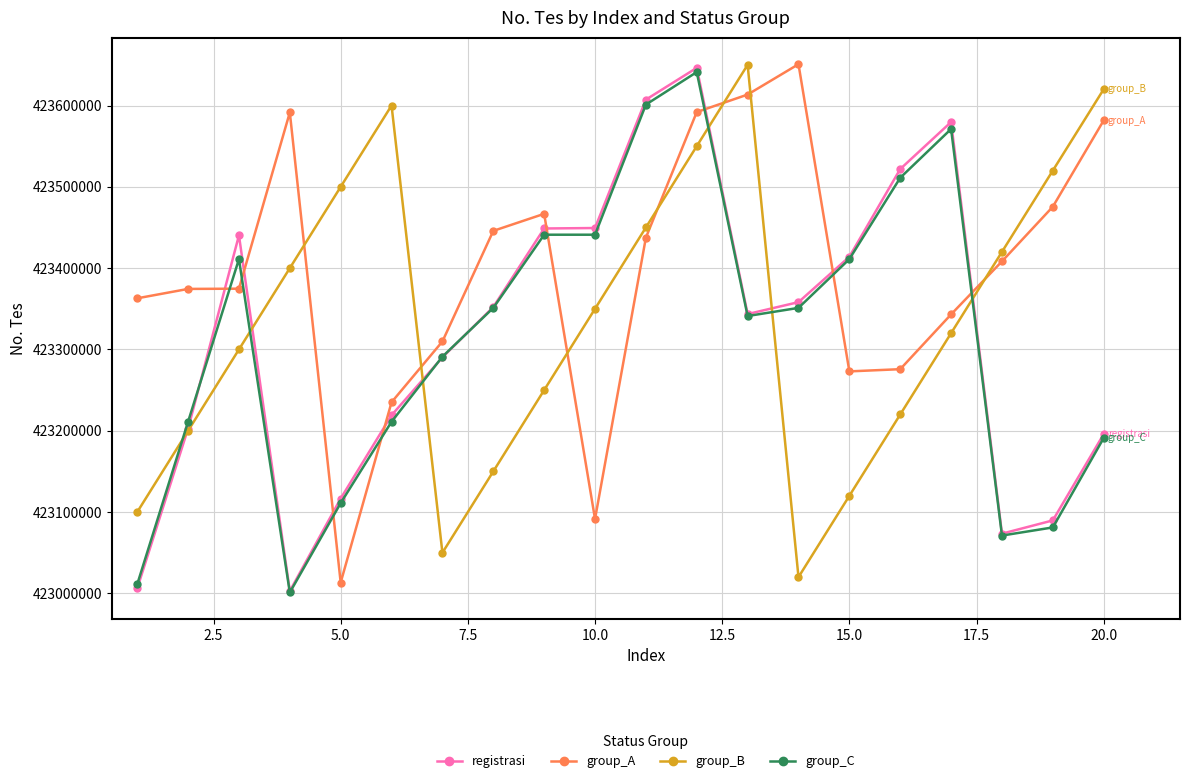

In group_B, how many points are higher than both neighbors (excluding endpoints)?

2